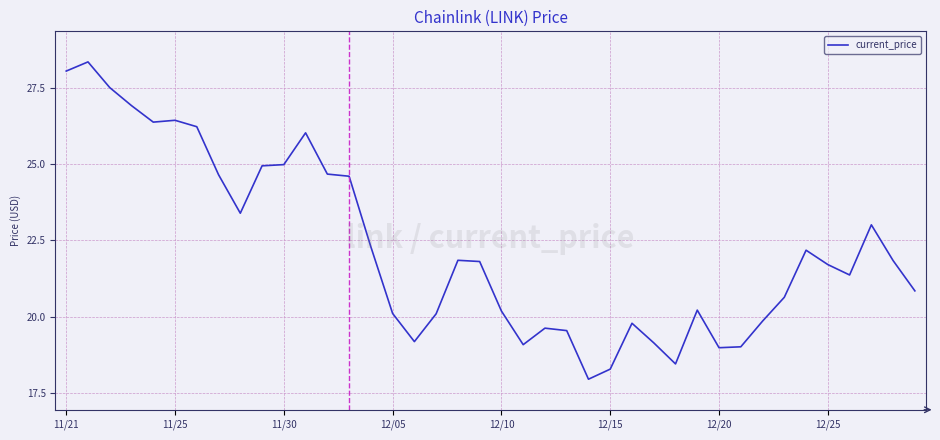

What is the maximum value shown in the chart?

28.3